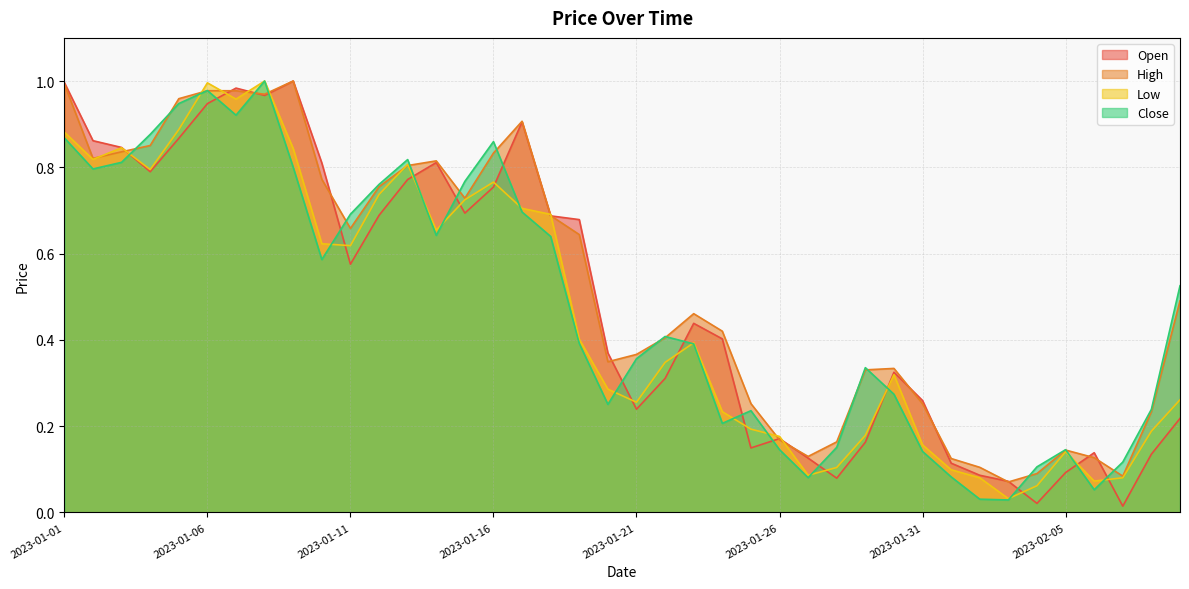

Where is the first local minimum for Low?

2023-01-02